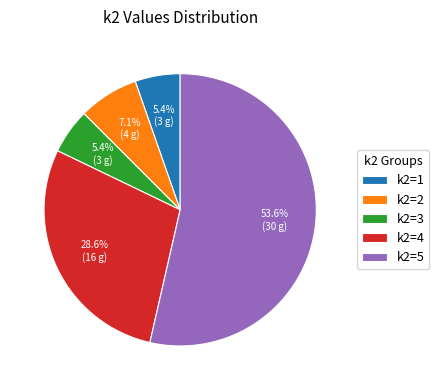

Which category has the biggest portion of the pie?

k2=5